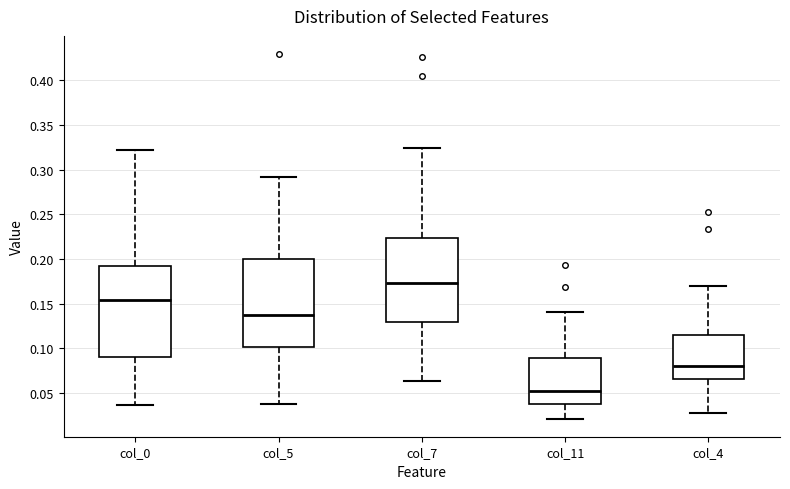

Which box has the highest median line?

col_7